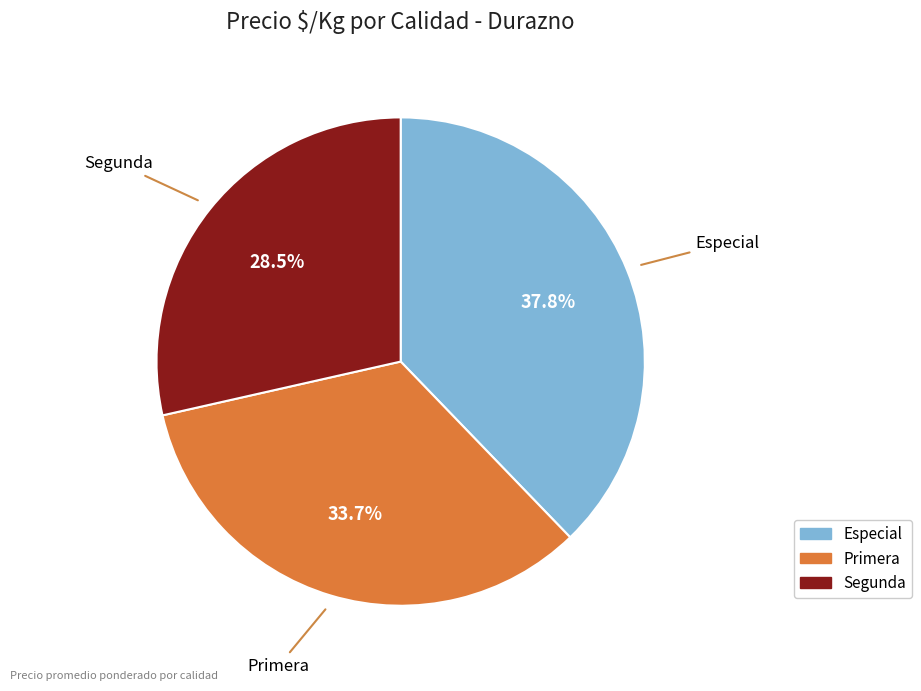

Does Especial account for over 50% of the chart?

No